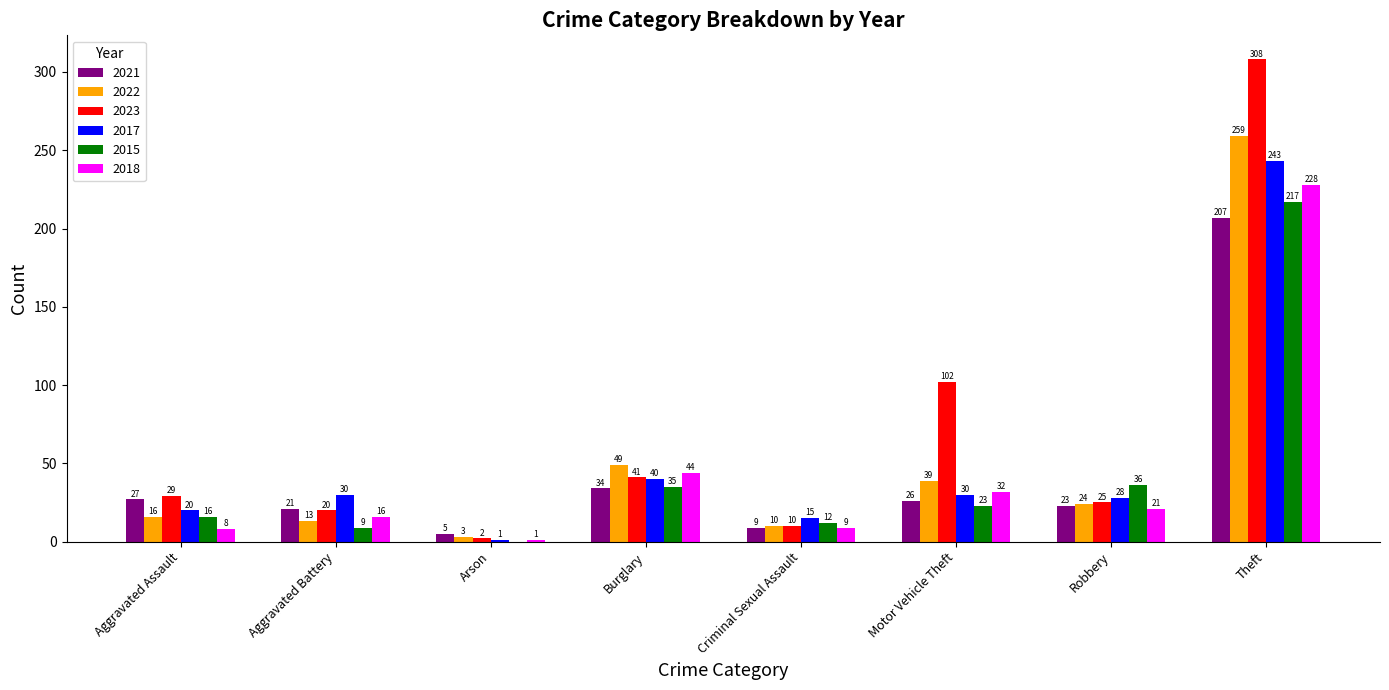

What is the sum of all 2017 values?

407